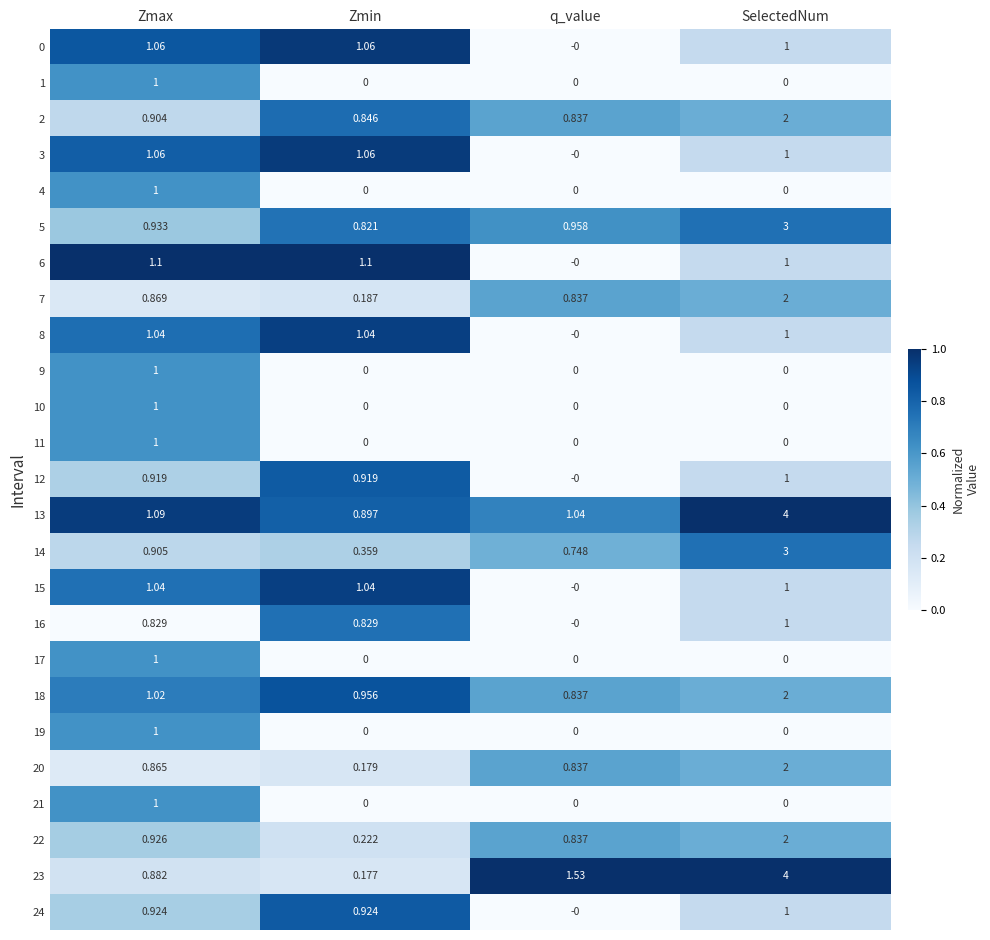

Which category has the highest value in the 5 series?

SelectedNum